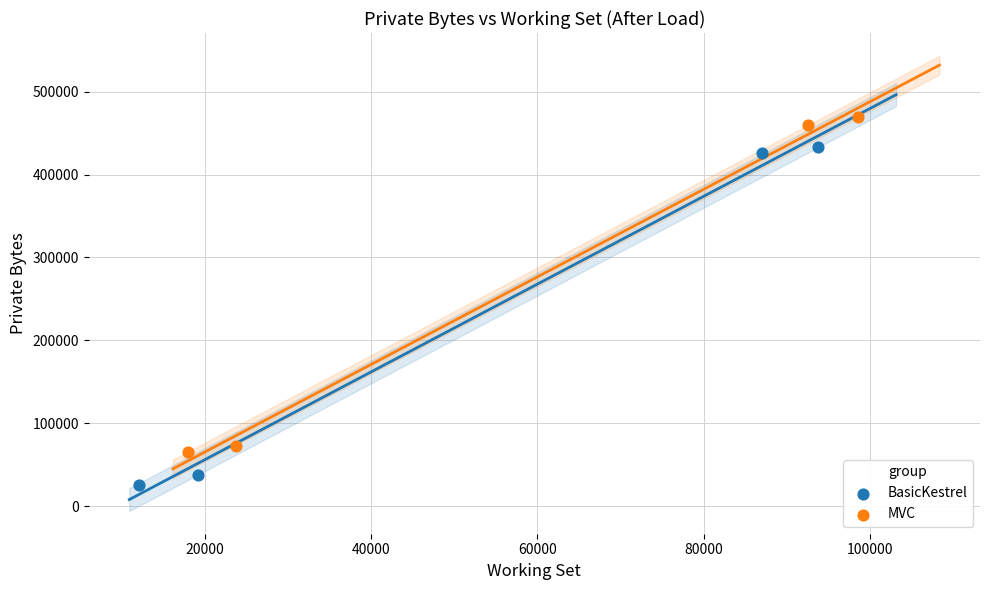

What are all the series names shown in the legend?

BasicKestrel, MVC